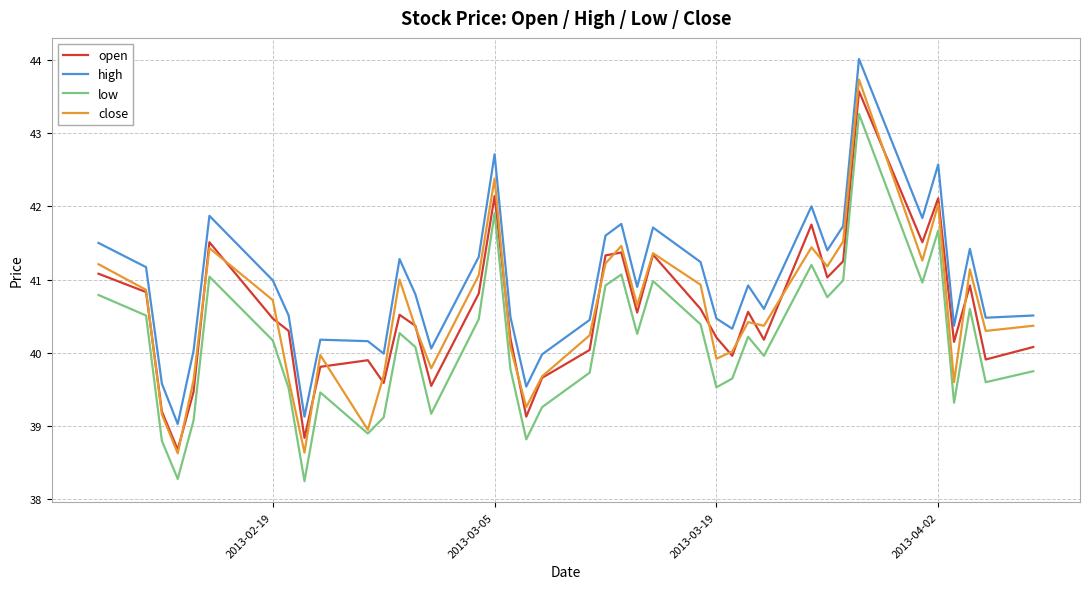

Which series has the largest total across all categories?

high